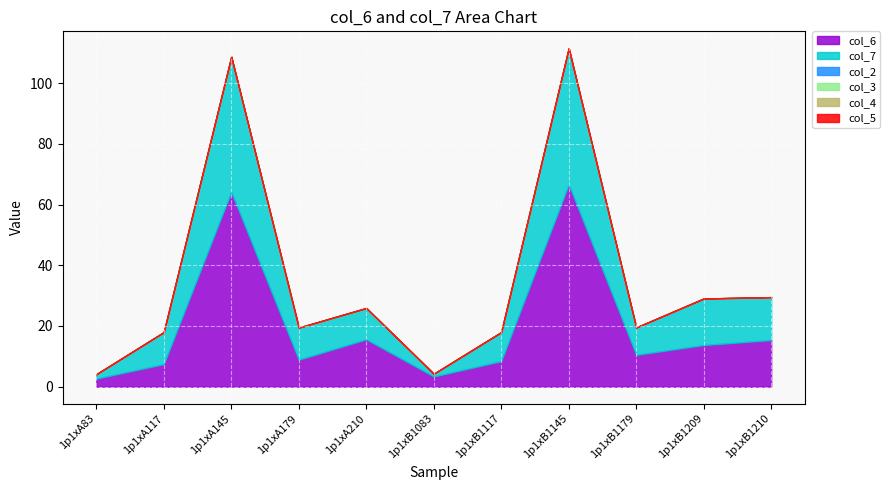

What is the label of the 6th point from the left?

1p1xB1083